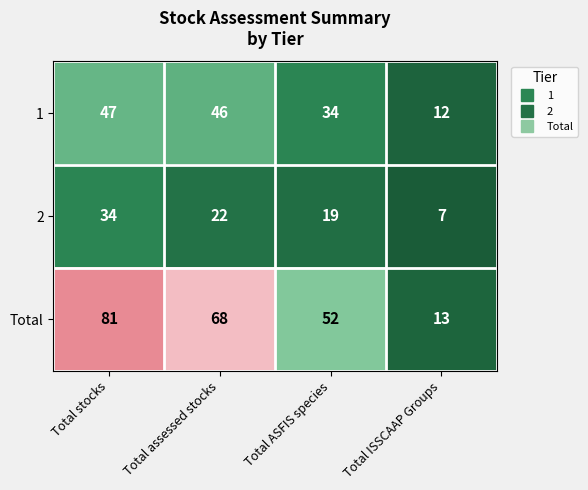

Which series has the largest range (max minus min)?

Total